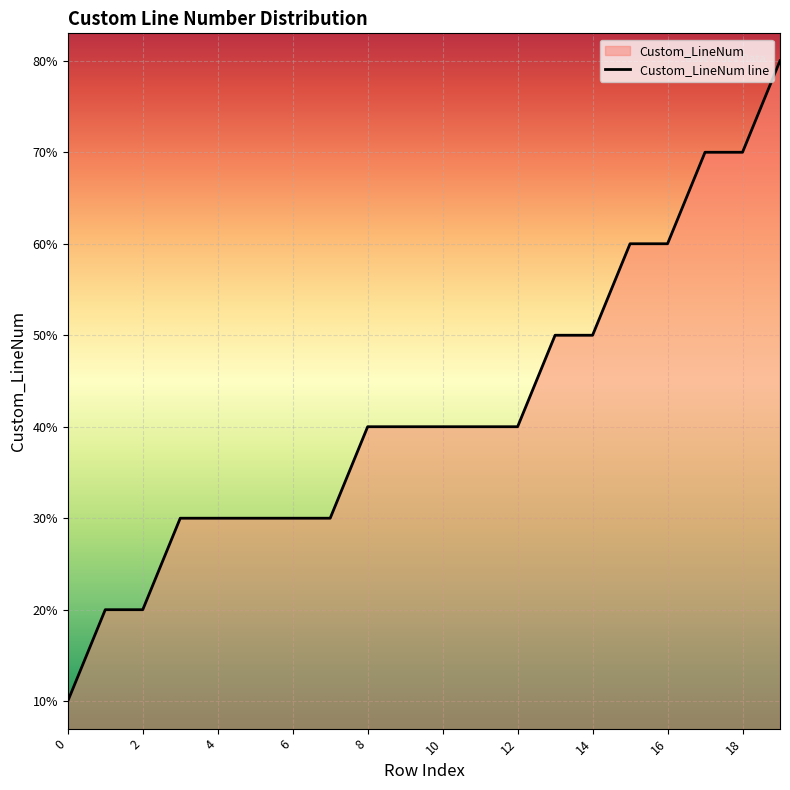

What is the sum of the values at 8 and 9?

8